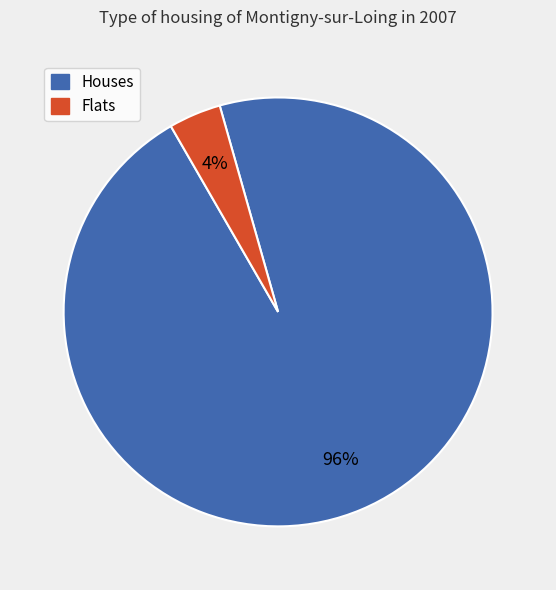

What percentage is the Houses slice, to the nearest percent?

96%